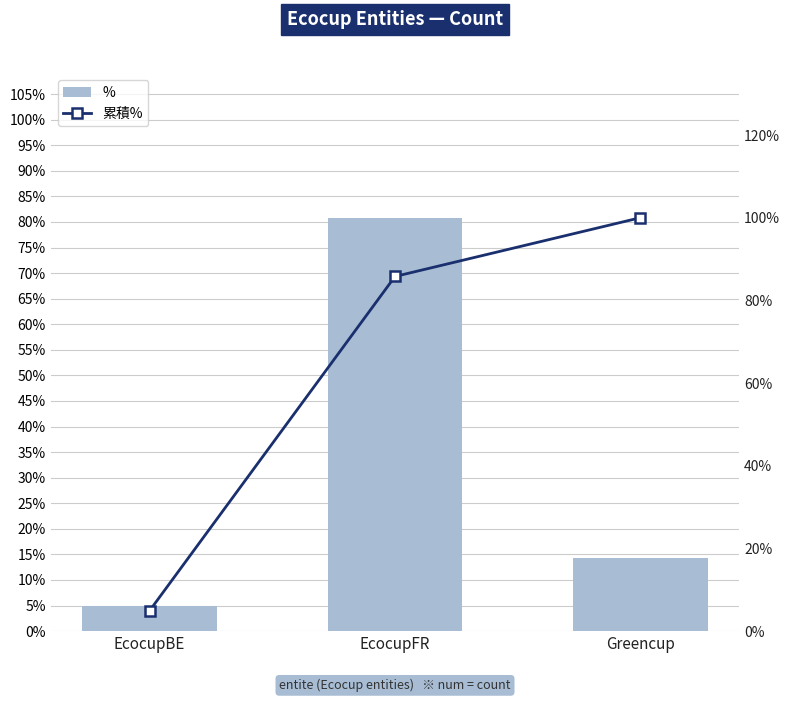

Count the number of data series in this chart.

2